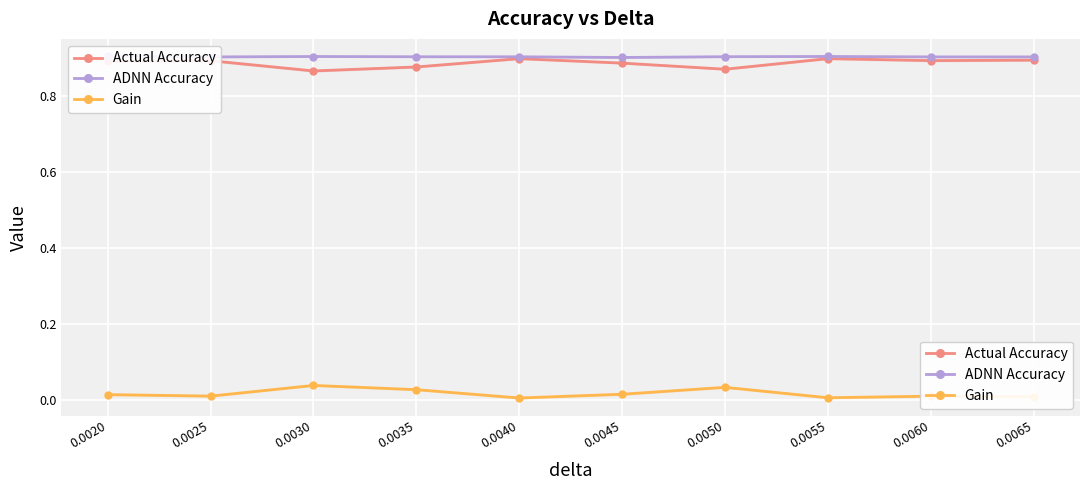

The value of Gain at 0.0040 is 0.0. True or false?

False